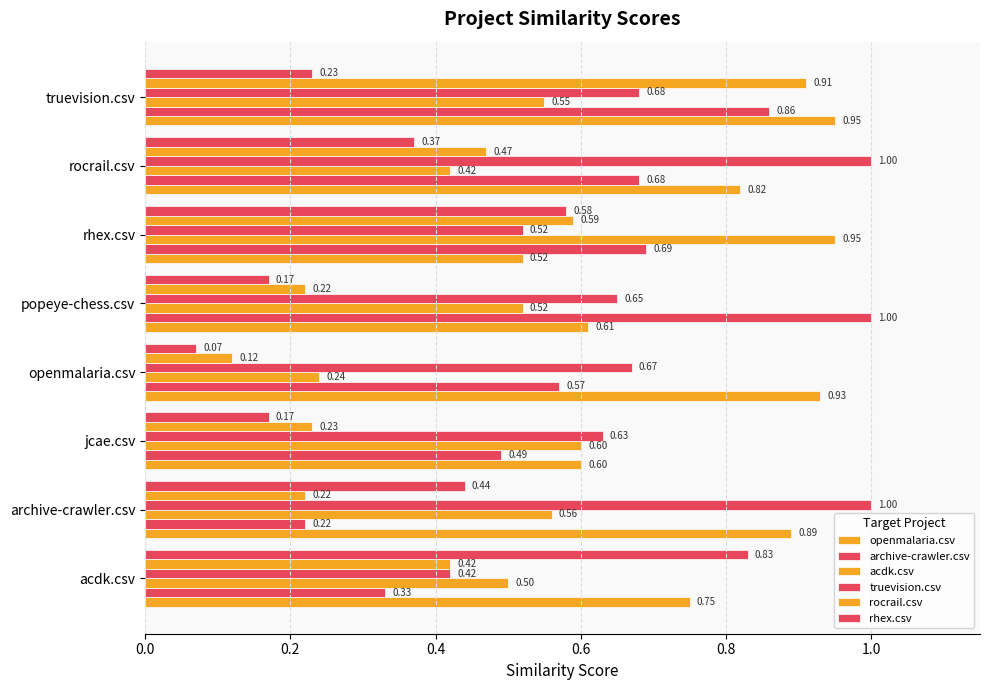

How many series are shown in this chart?

6